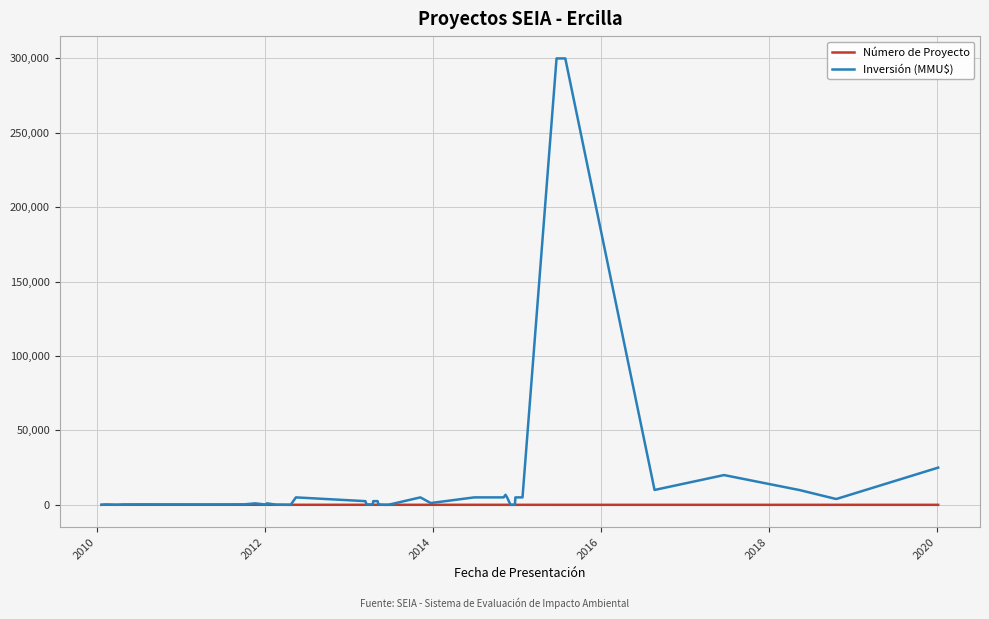

Rank the series by their average value, from highest to lowest.

Inversión (MMU$), Número de Proyecto